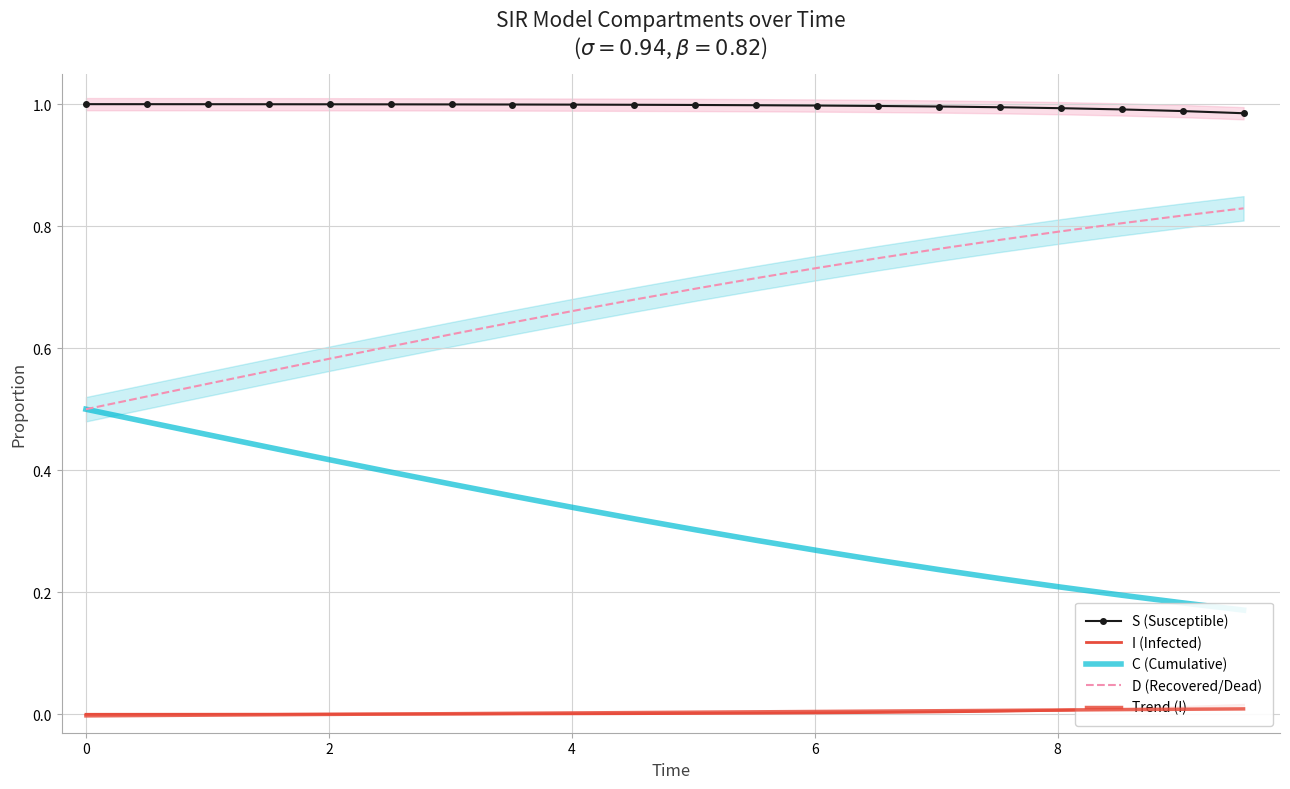

True or false: D (Recovered/Dead) and S (Susceptible) cross at least once.

False